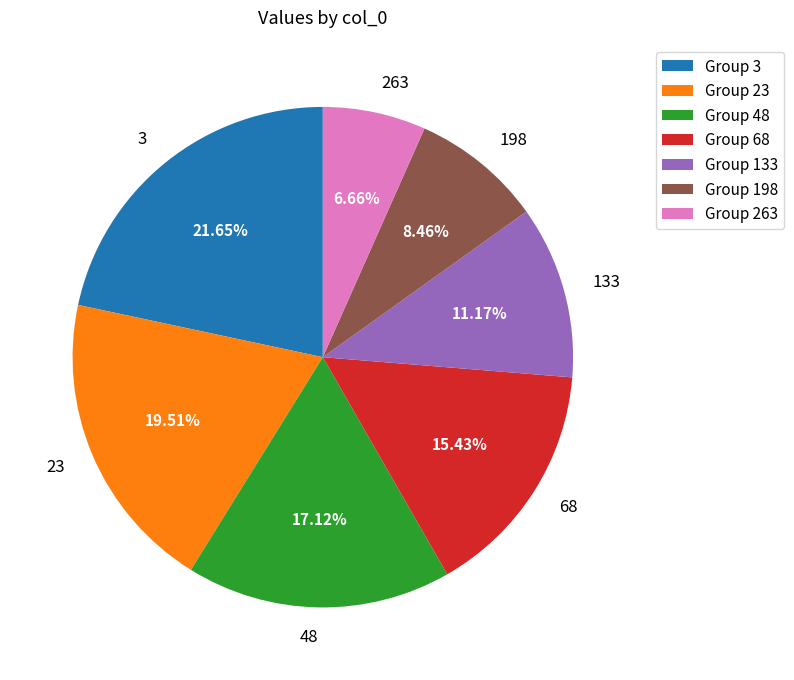

Is the sum of 23 and 48 greater than half?

No